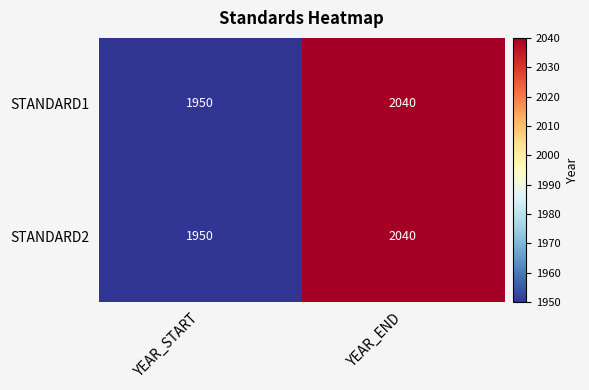

At which category does the chart reach its minimum across all series?

YEAR_START